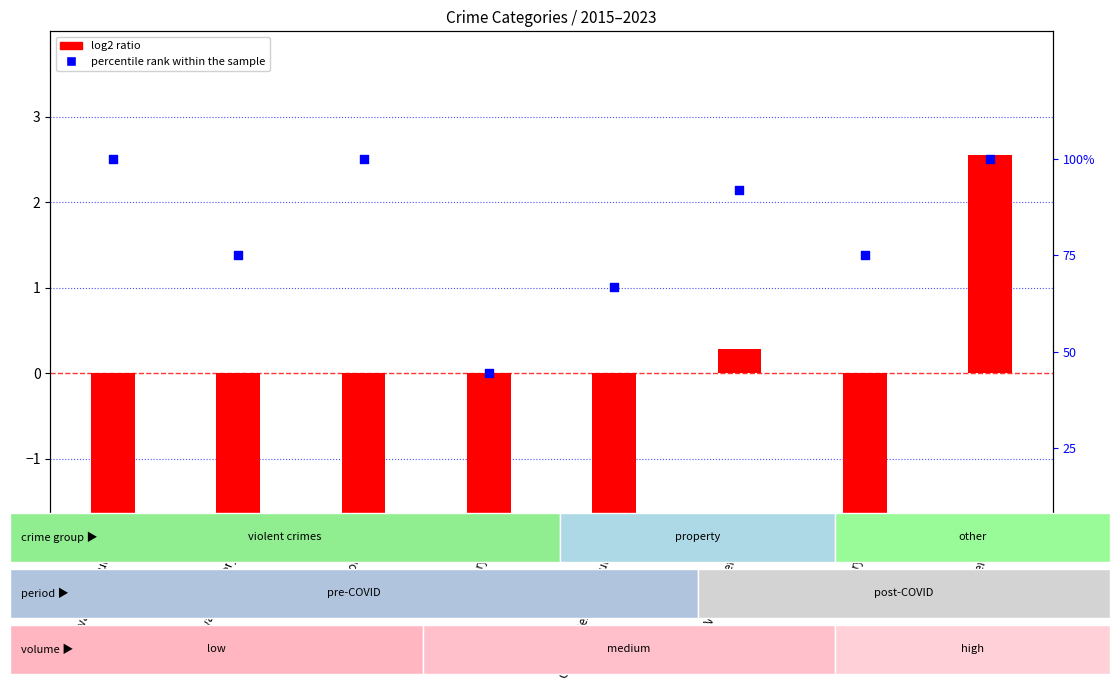

Which series reaches the minimum Y coordinate?

log2 ratio (2023)